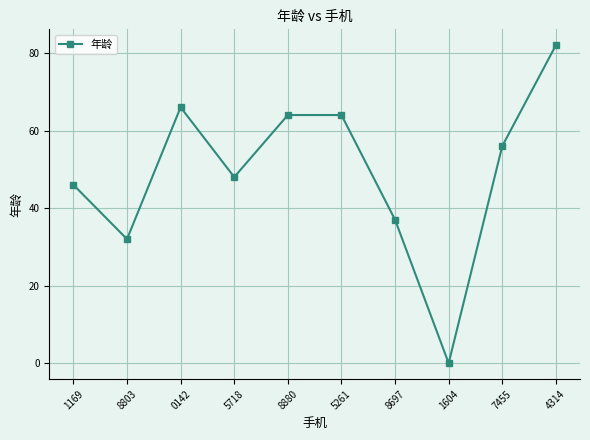

What is the change in value from 8697 to 4314?

+45